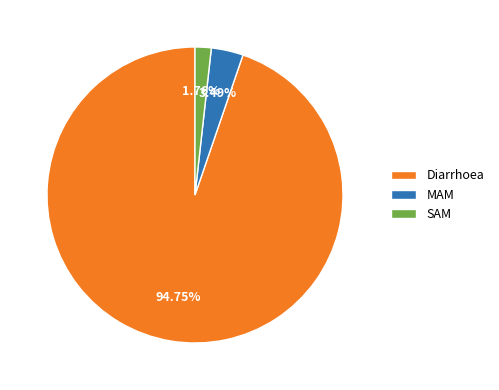

Which slice represents more than half of the pie?

Diarrhoea